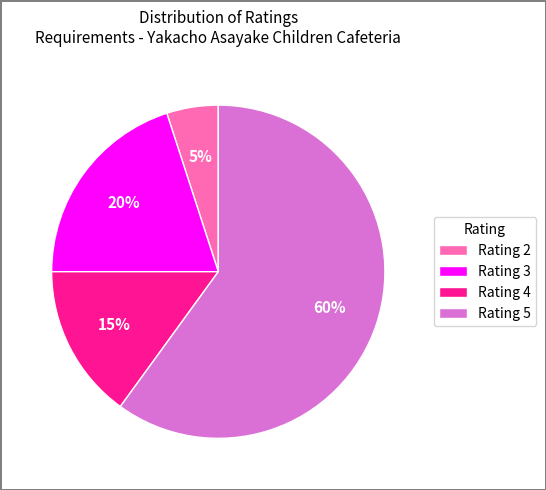

What percentage is the Rating 4 slice, to the nearest percent?

15%